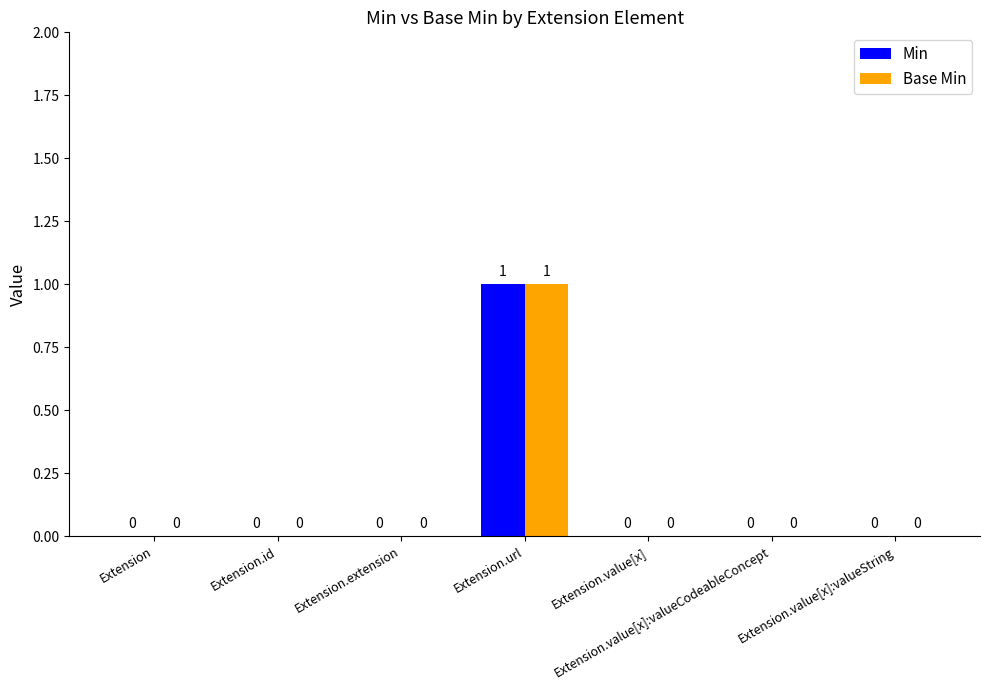

Which category has the highest value in the Base Min series?

Extension.url